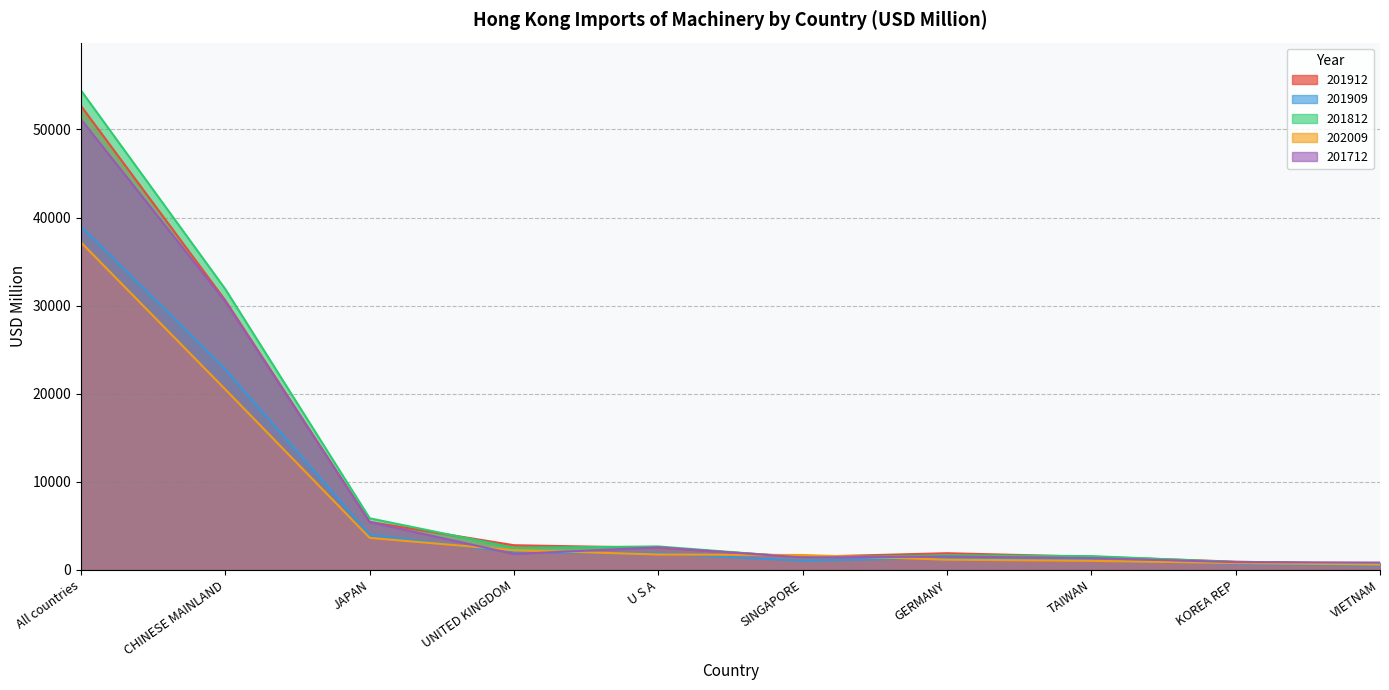

What is the difference between the maximum and minimum values in the 201812 series?

53700.2